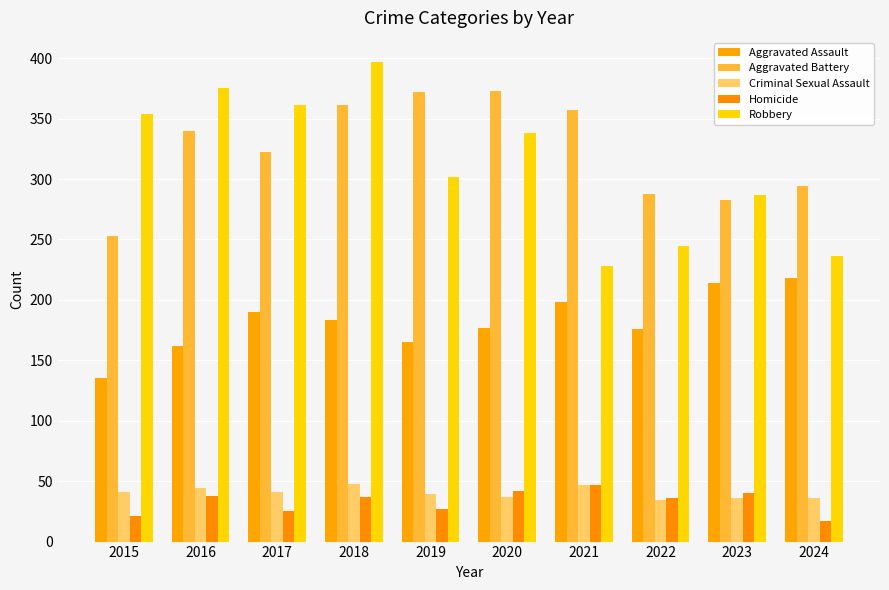

Which series has the largest range (max minus min)?

Robbery